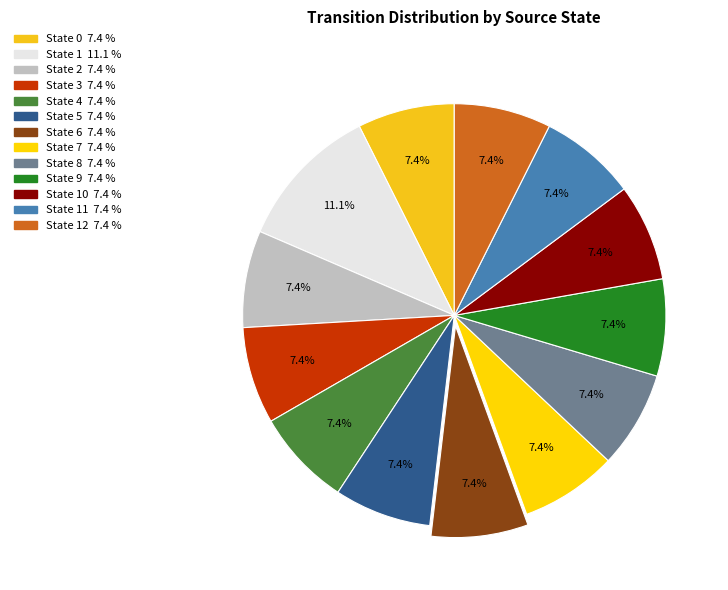

Count the number of slices in the pie.

13